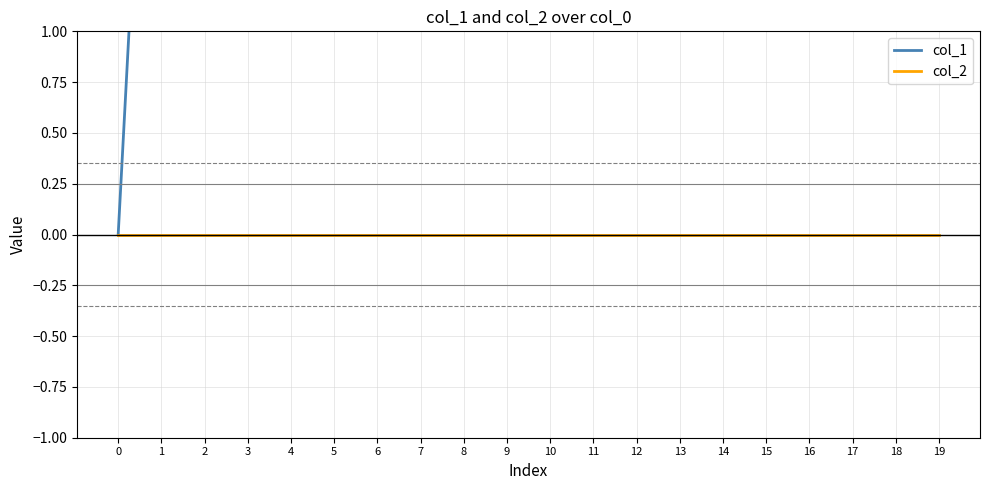

True or false: col_2 and col_1 cross at least once.

False